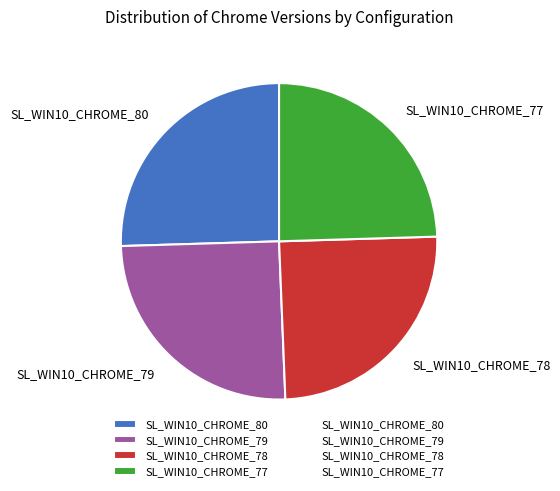

What is the ratio of the value at SL_WIN10_CHROME_78 to the value at SL_WIN10_CHROME_79?

1.0